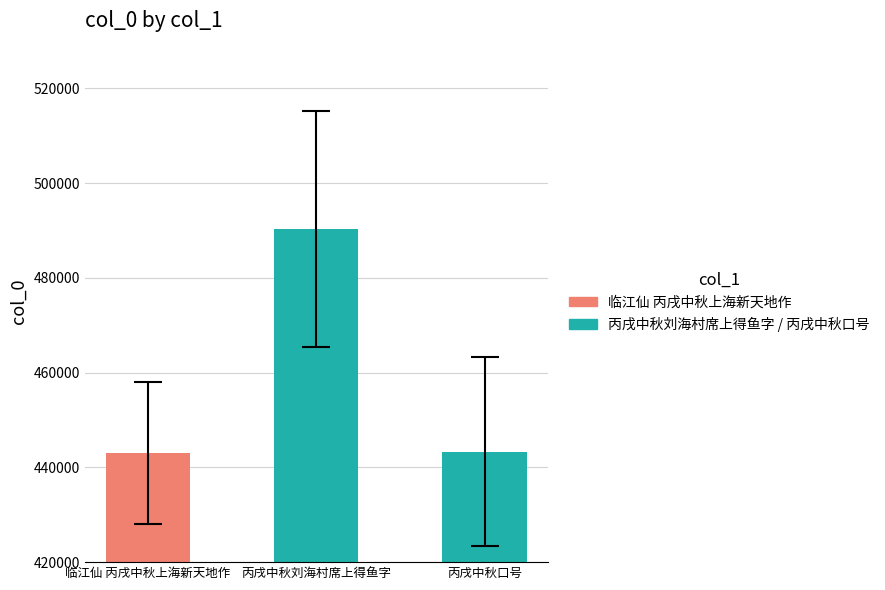

What is the value of the 2nd bar from the left?

490302